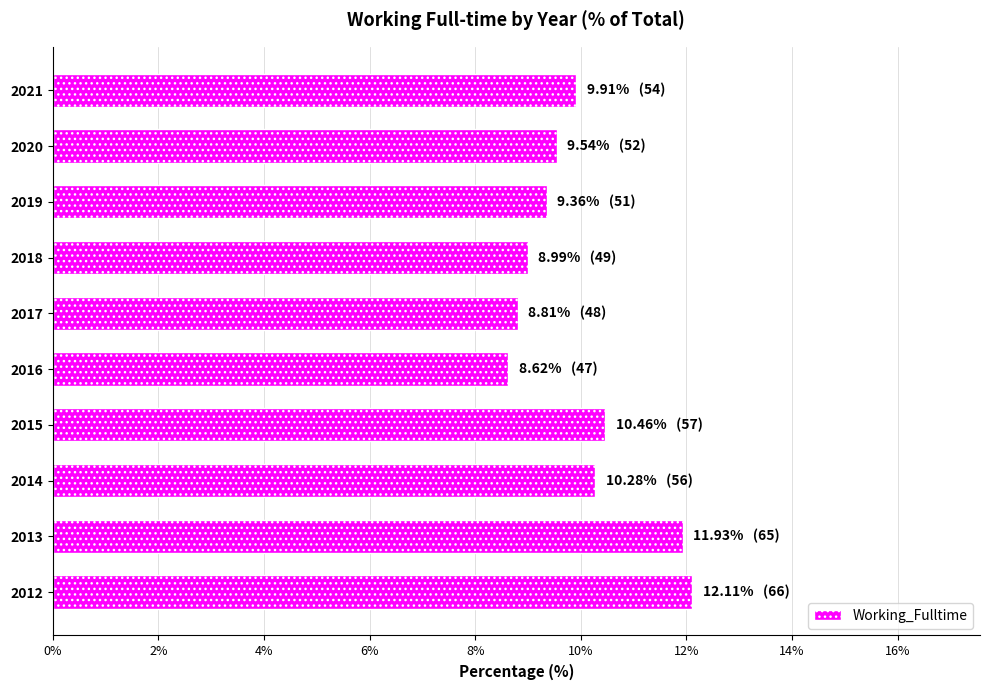

Count the number of categories in the chart.

10